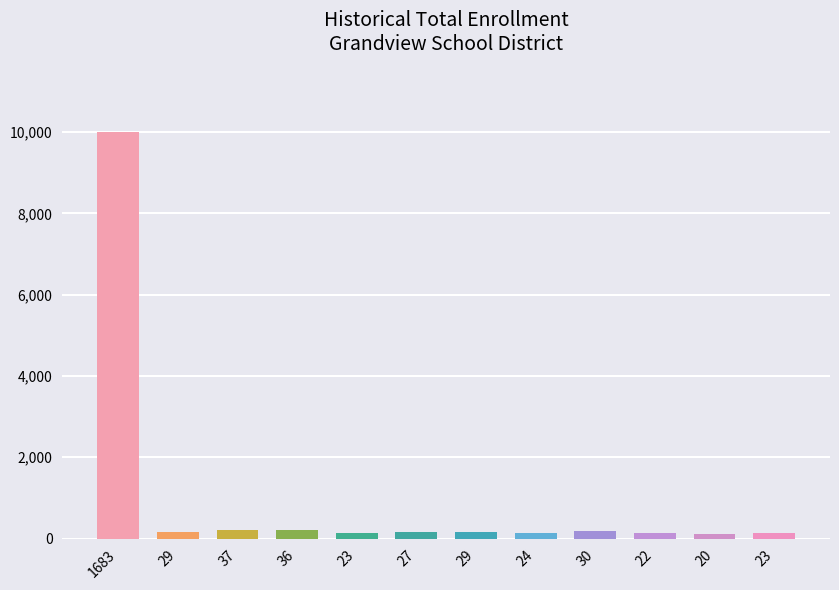

Does the chart contain any negative values?

No